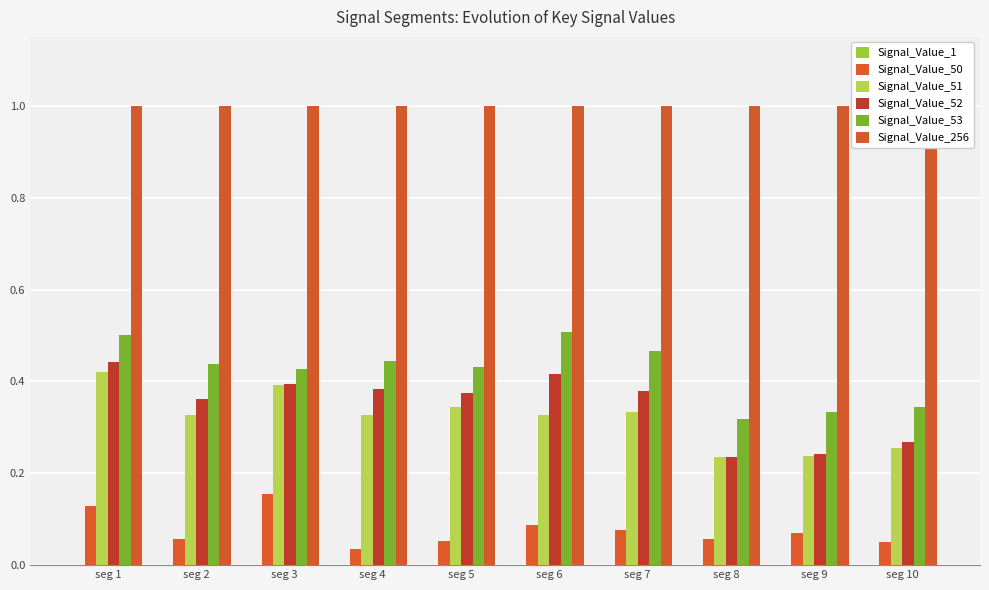

Is it true that Signal_Value_256 equals 1.0 at seg 7?

True